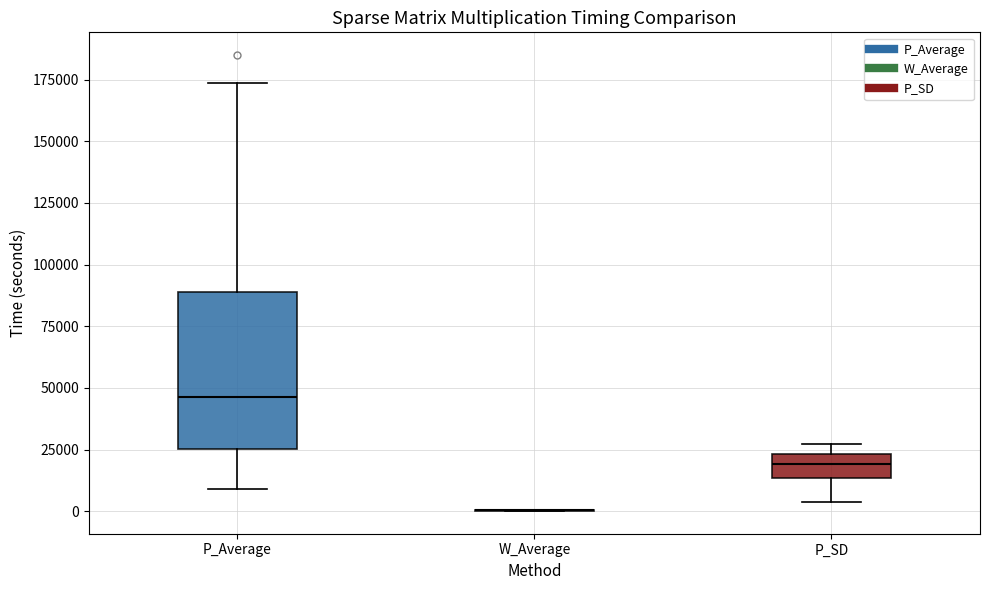

Which box is the tallest, from its lower edge to its upper edge?

P_Average